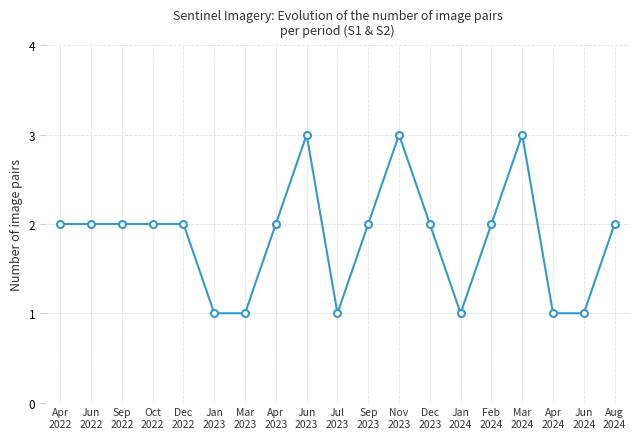

What is the value of the 17th point from the left?

1